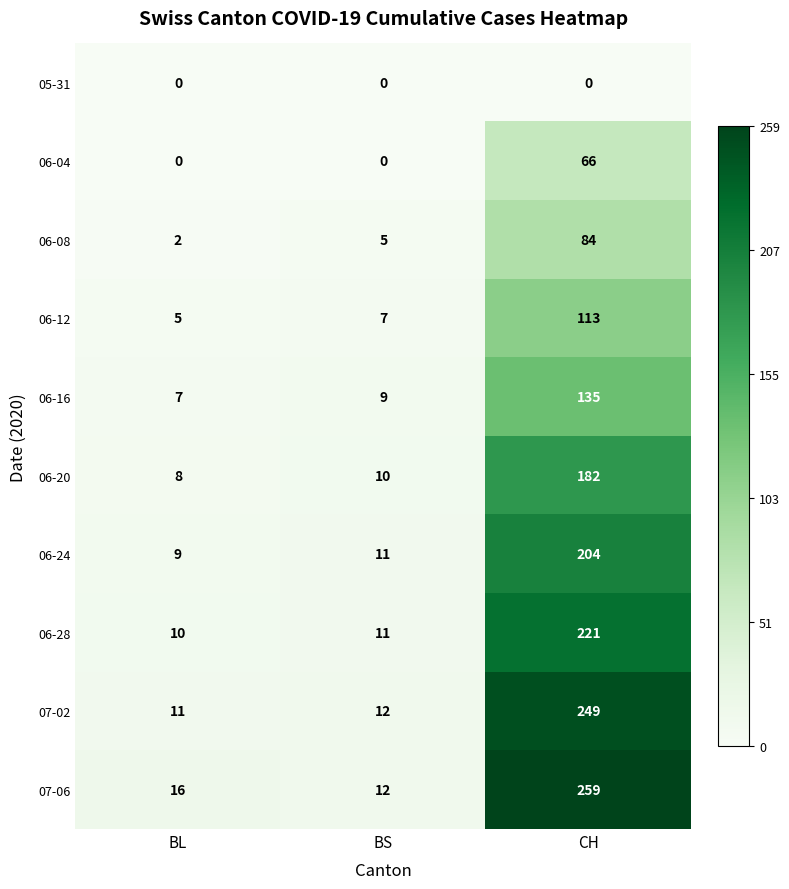

What is the total value across all series at BL?

68